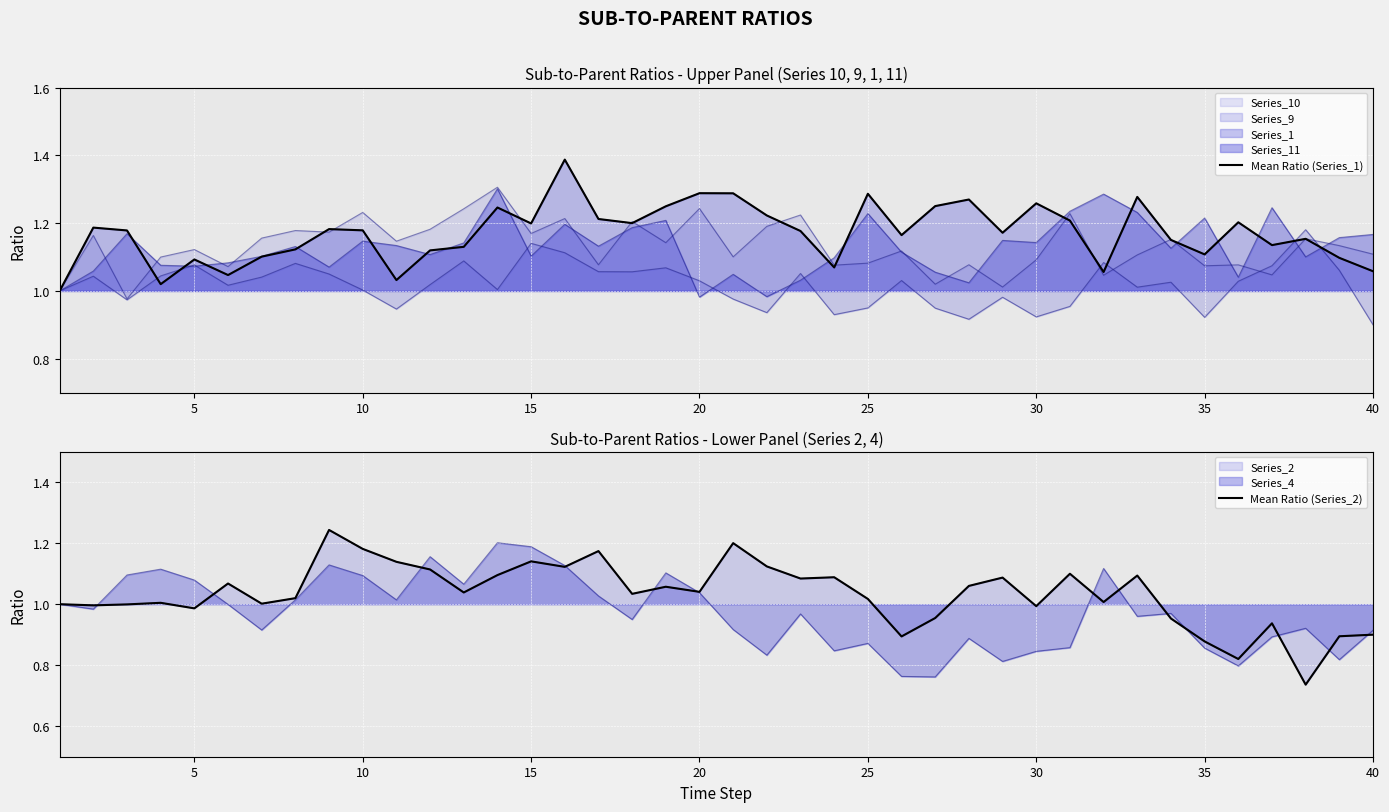

What is the sum of all Mean Ratio (Series_2) values?

41.3